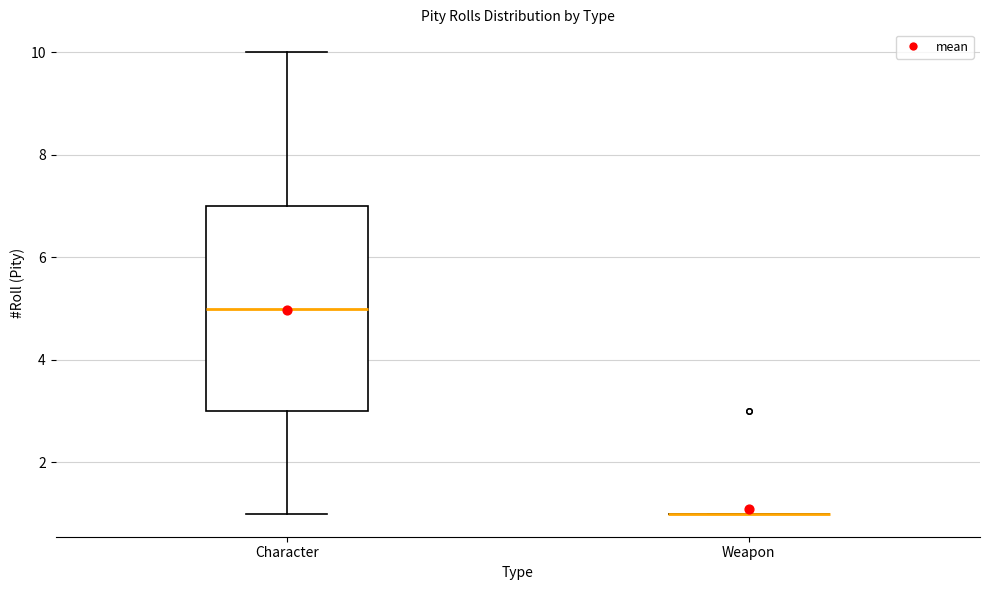

Reading left to right, transcribe this box plot: for each box, give where its median line is, the range the box spans, and where its two whiskers end, as read against the y-axis. The values are not printed on the chart, so give them approximately, as read against the axis.

Character: median 5, box 3 to 7, whiskers 1 to 10
Weapon: box collapsed to a line at 1, whiskers 1 to 1